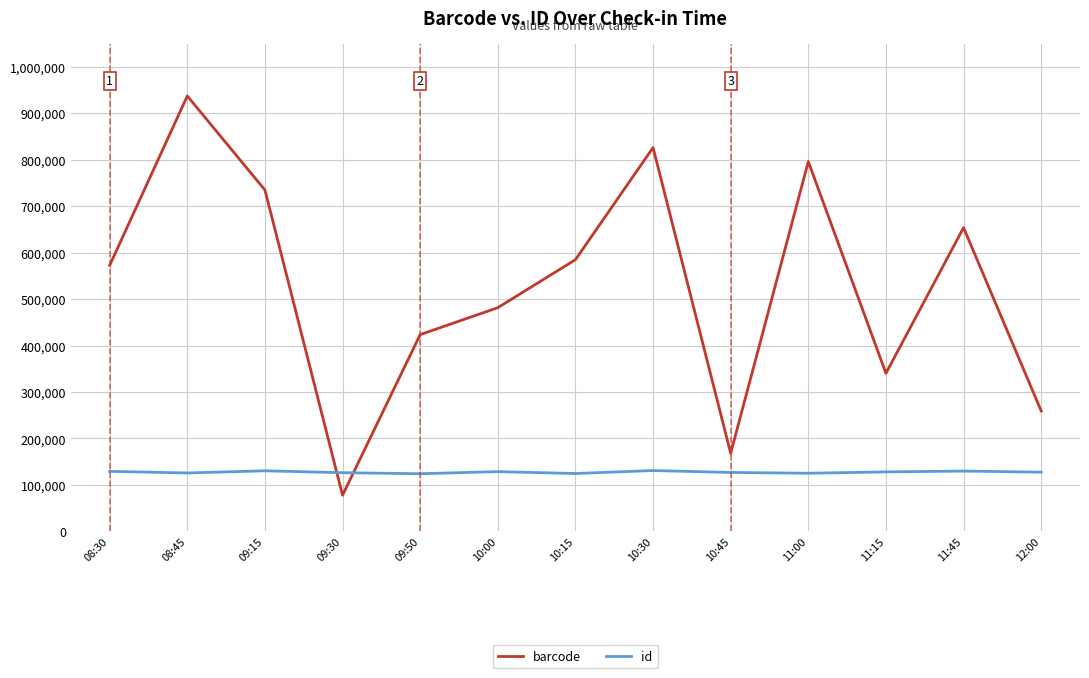

True or false: barcode has more than 1 points higher than both neighbors.

True